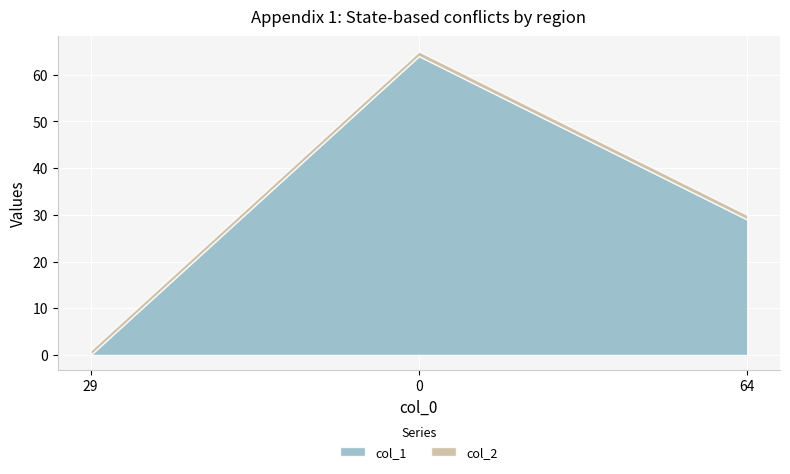

True or false: col_1 has a value of -44 at 29.

False